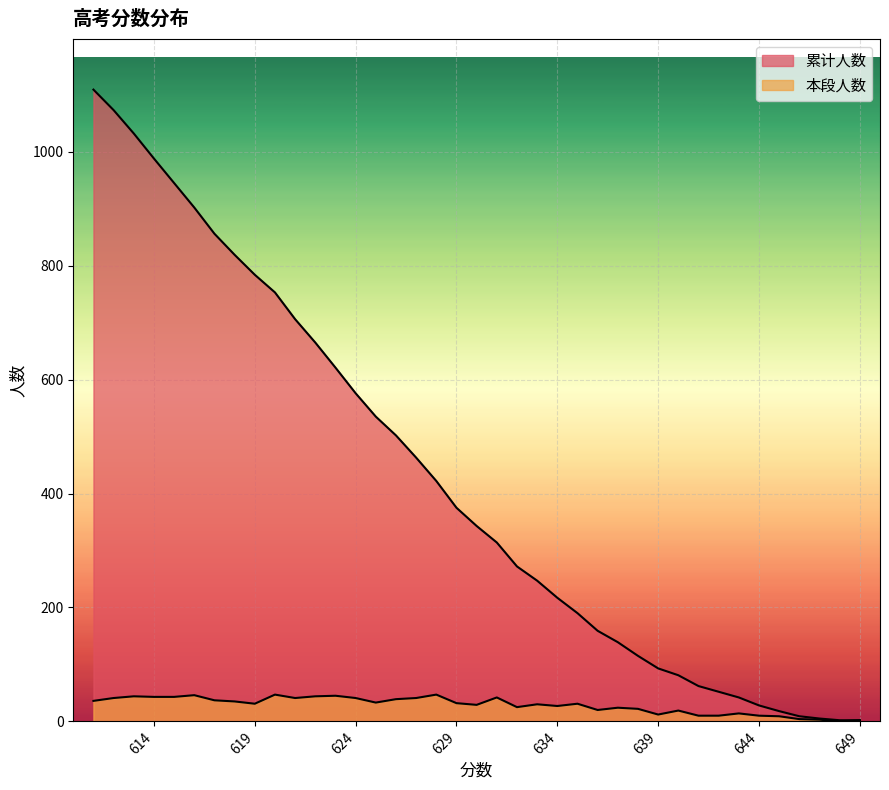

What is the difference between the second highest and minimum values in the 累计人数 series?

1071